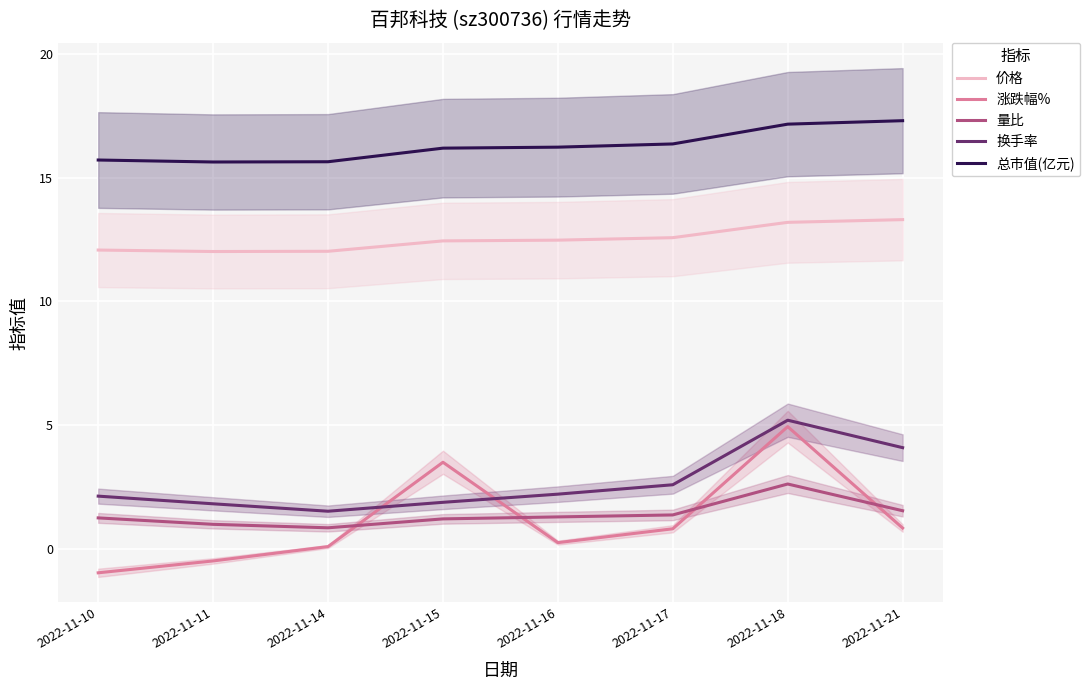

True or false: 涨跌幅% has a value of 1.1 at 2022-11-15.

False